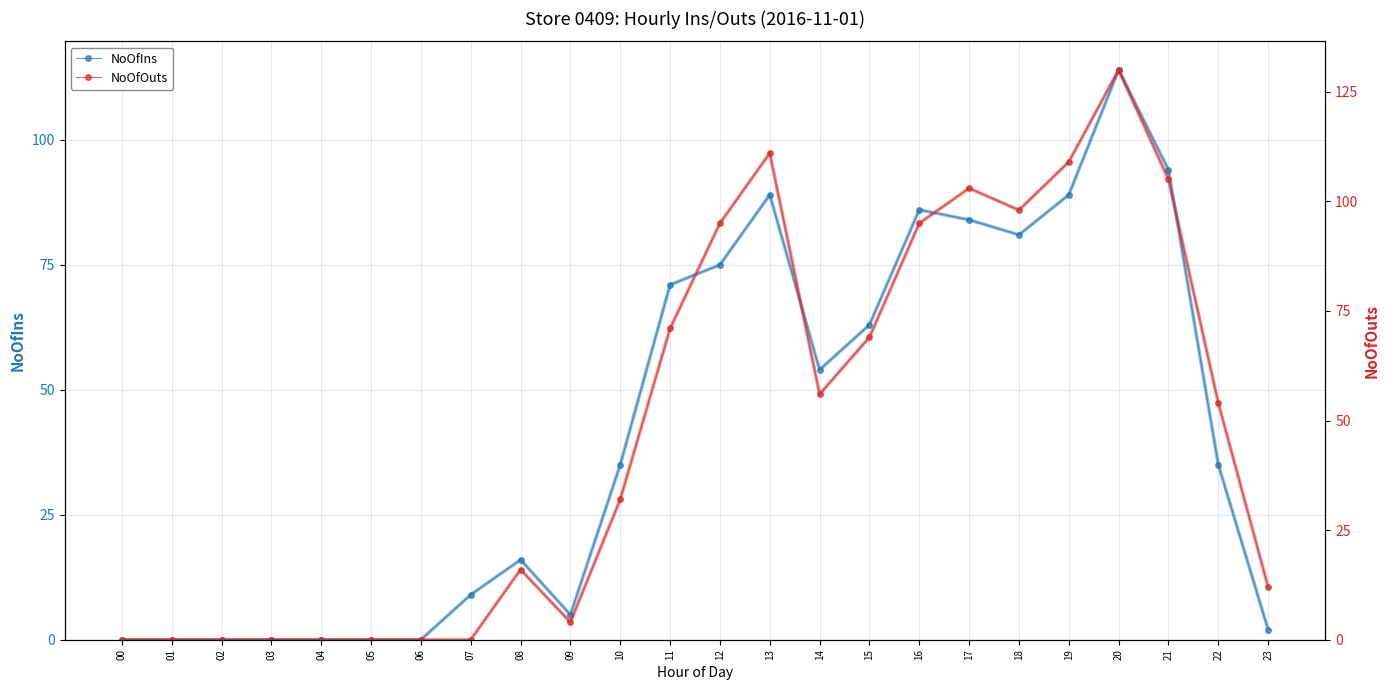

Which series has the largest range (max minus min)?

NoOfOuts